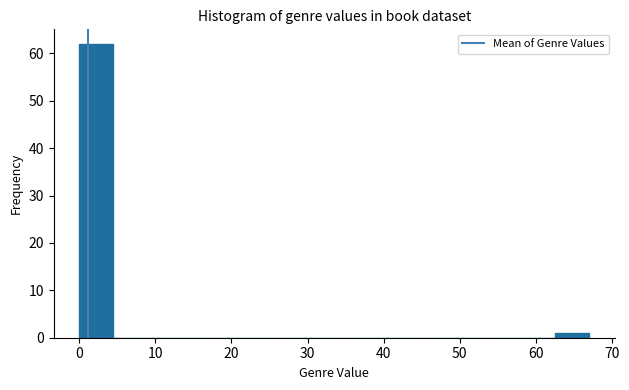

Which range on the x-axis has the tallest bar?

0 to 4